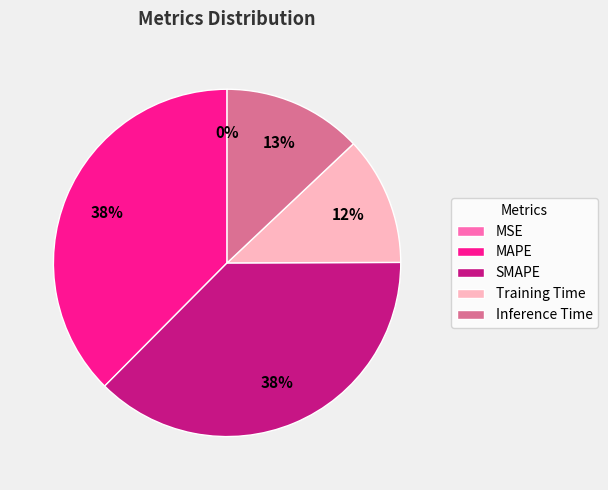

Is Training Time the majority of the pie?

No